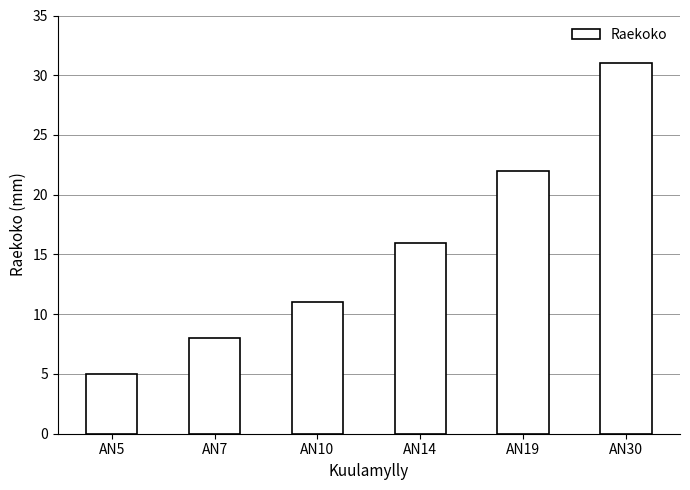

Rank the categories by value from lowest to highest.

AN5, AN7, AN10, AN14, AN19, AN30